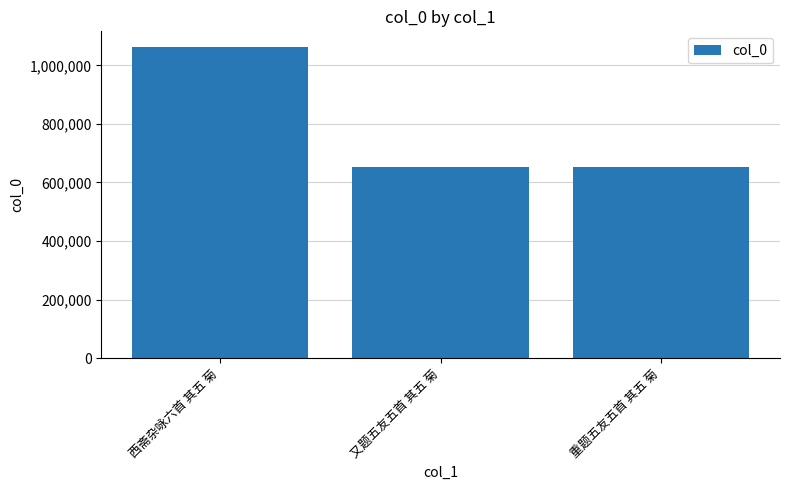

What is the sum of the values at 又题五友五首 其五 菊 and 西斋杂咏六首 其五 菊?

1714436